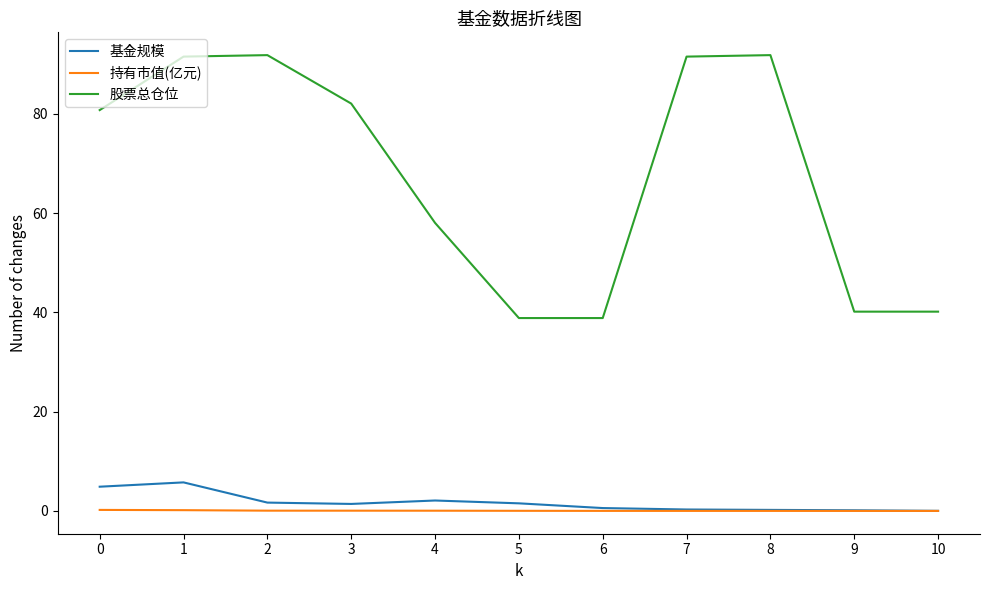

How many lines are shown in the chart?

3